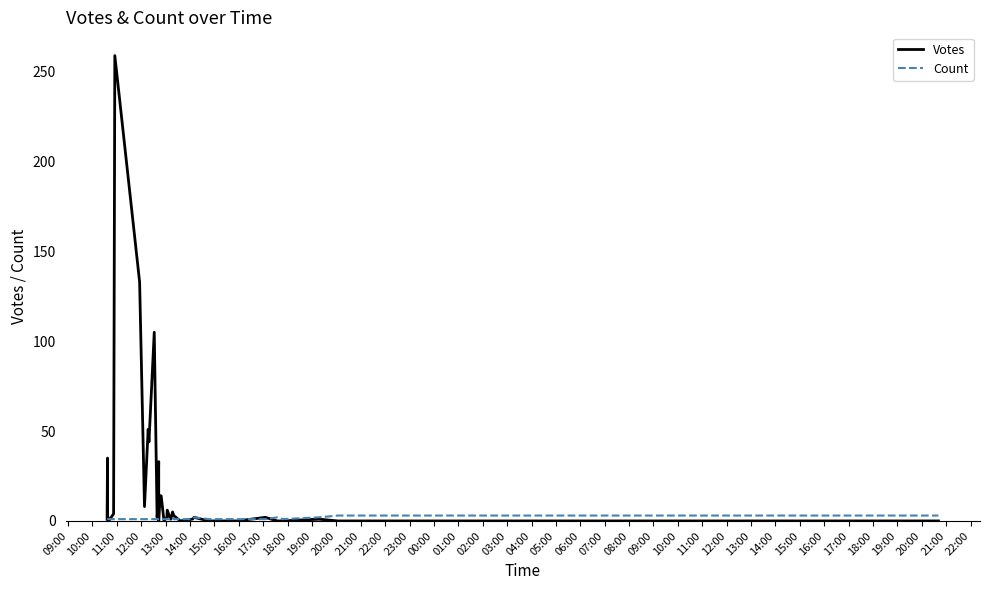

List the series in order of their peak value, lowest first.

Count, Votes